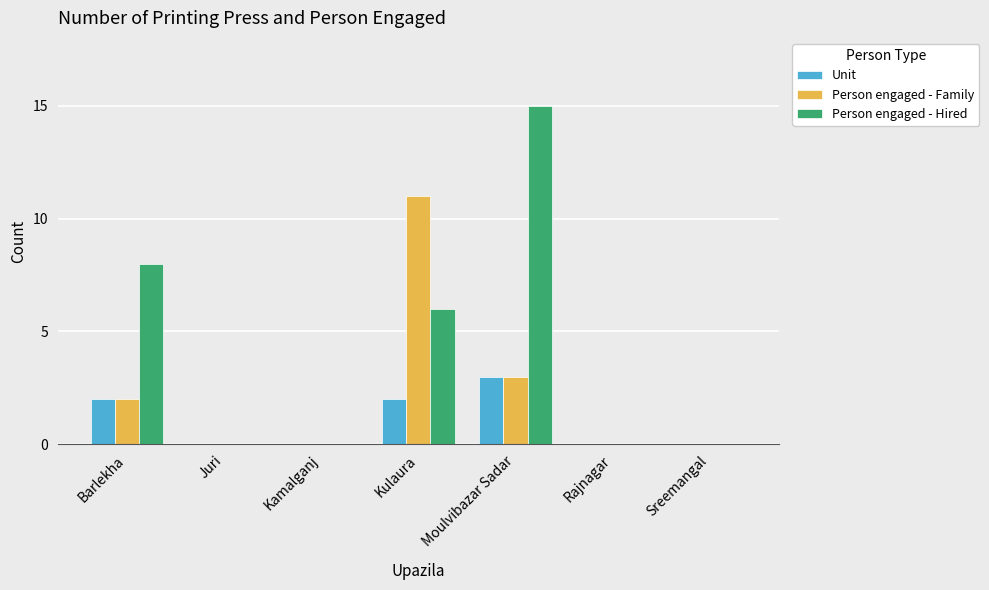

What is the total value across all series at Barlekha?

12